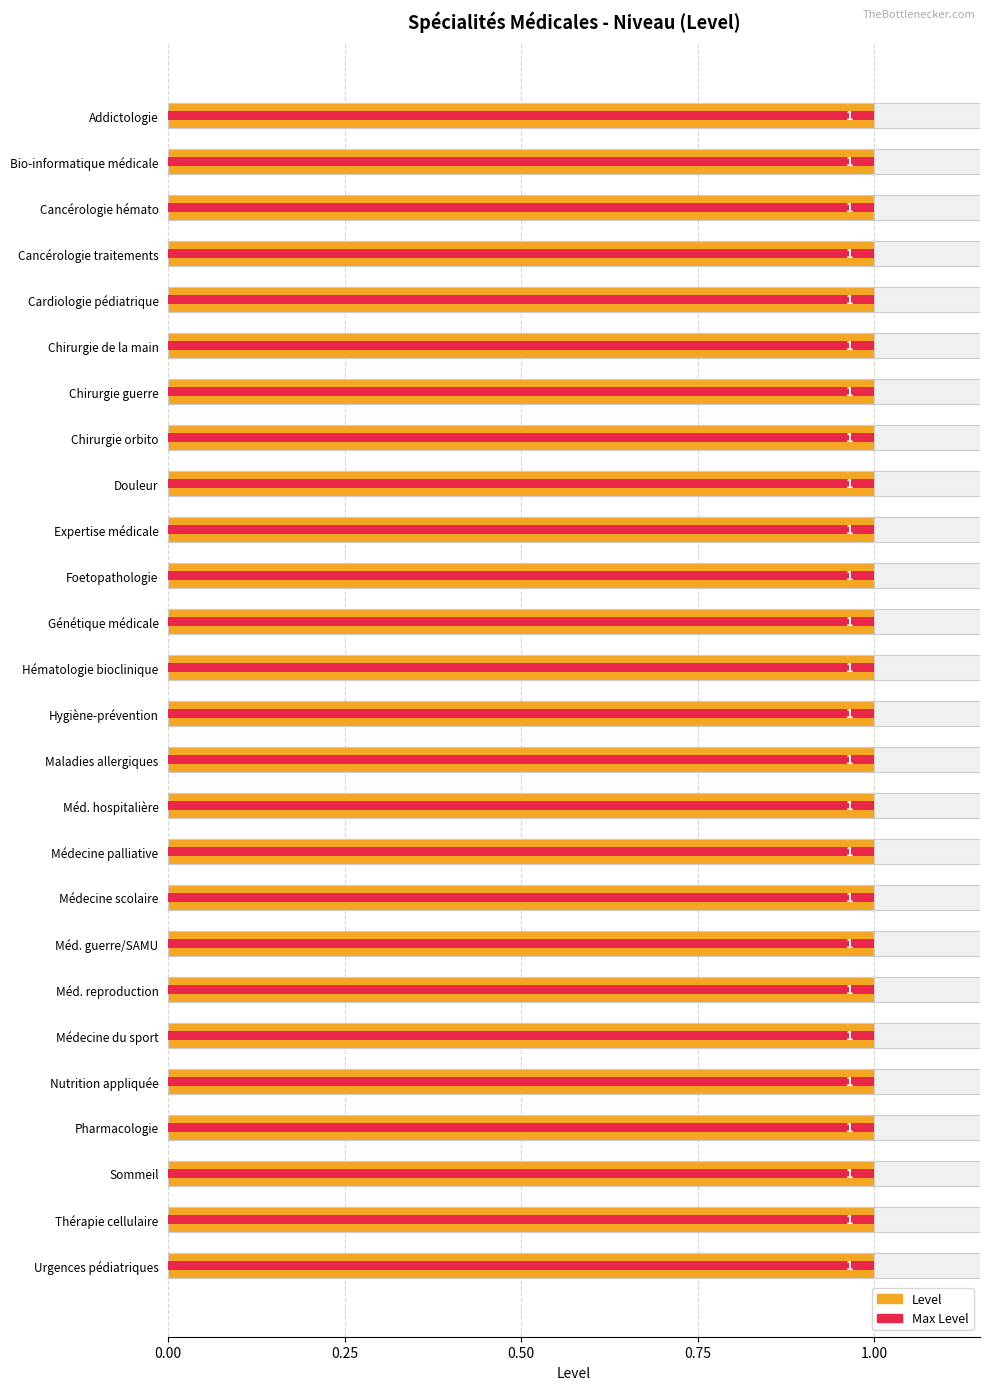

Which series has the largest total across all categories?

Level